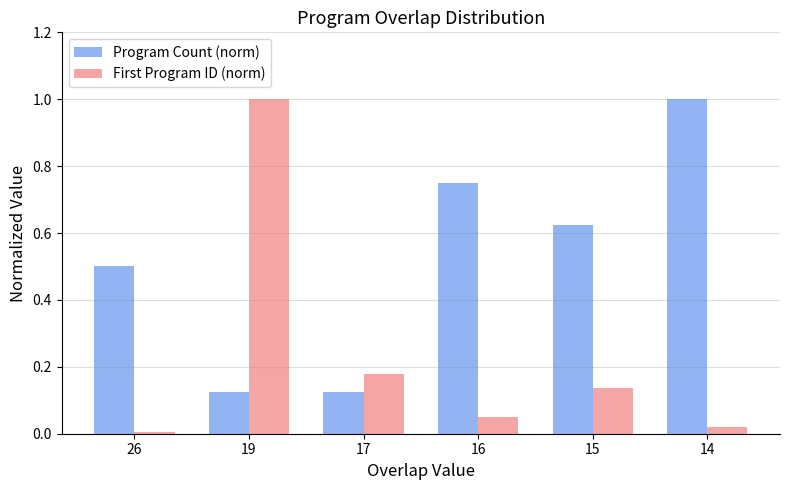

Which series has the widest spread of values?

First Program ID (norm)